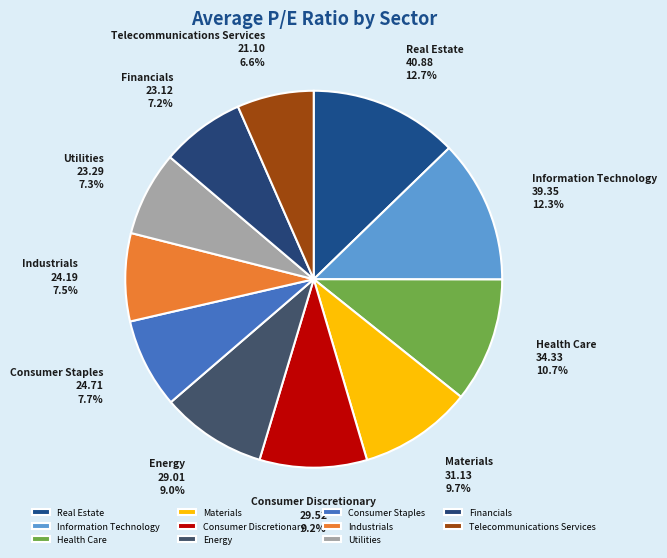

Approximately how many times larger is the value at Real Estate compared to Materials?

1.3